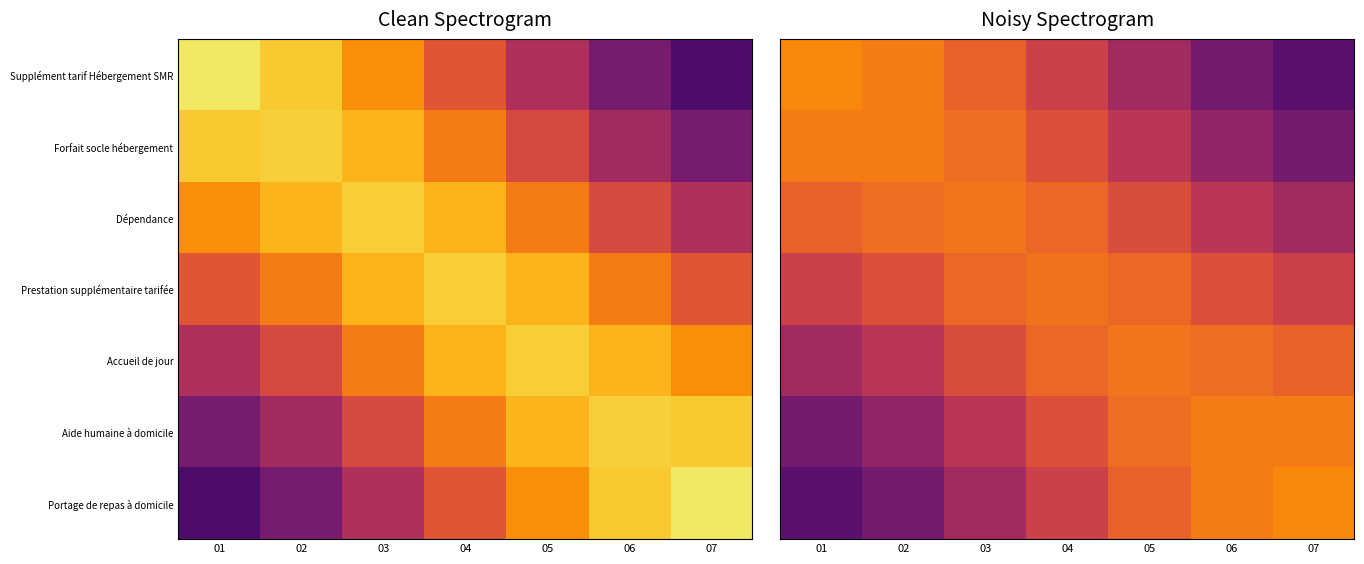

What is the difference between the highest and lowest values at 07?

0.5